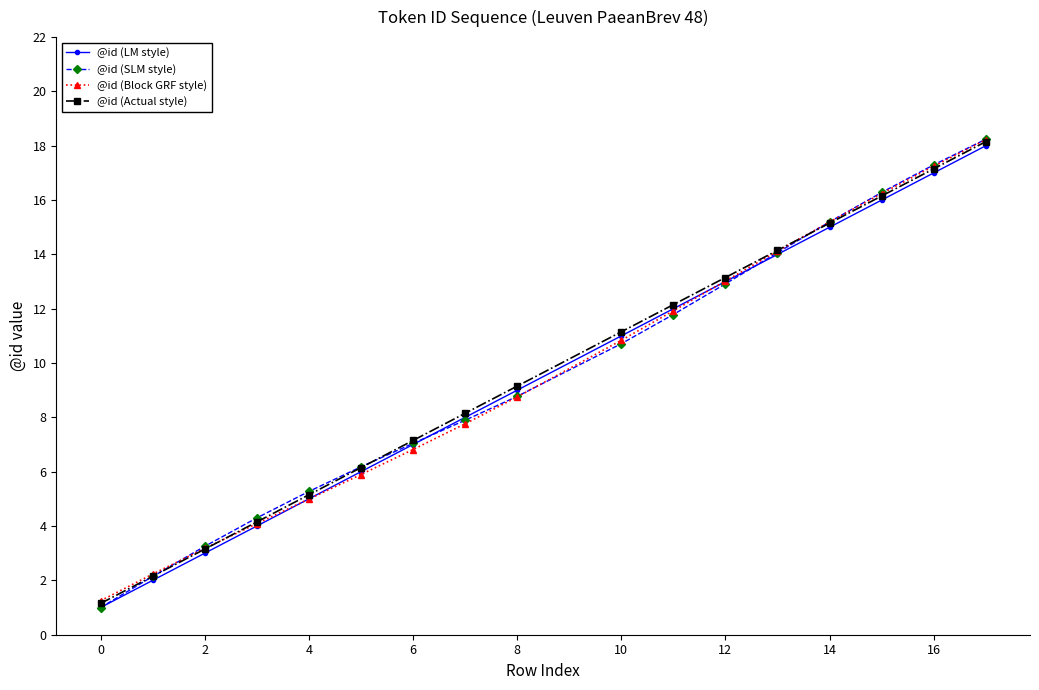

At how many categories does at least one series exceed 13?

6